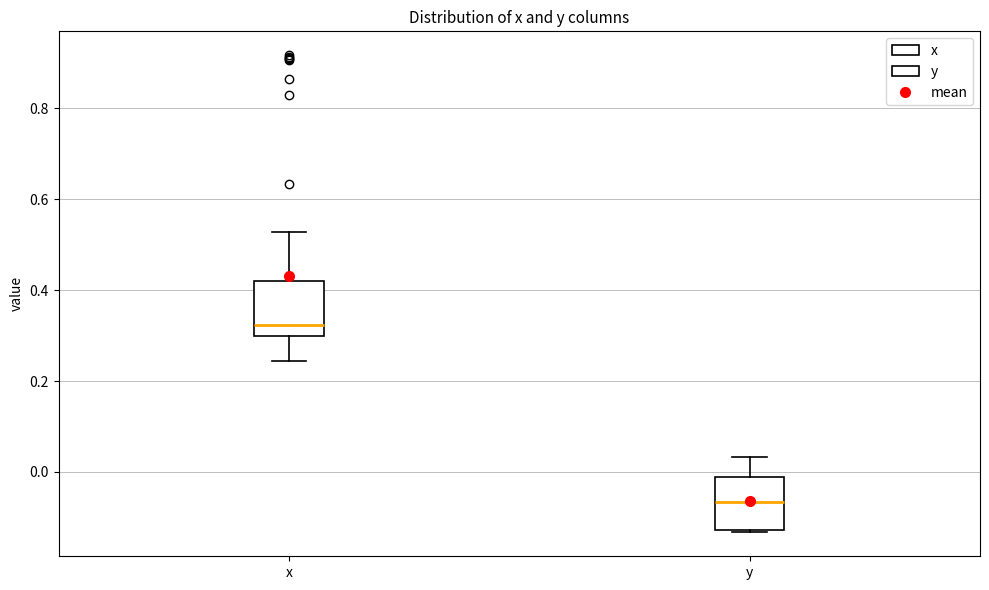

Reading left to right, read every box against the y-axis: the position of its median line, the range the box covers, and the ends of its whiskers. The values are not printed on the chart, so give them approximately, as read against the axis.

x: median 0.32, box 0.30 to 0.42, whiskers 0.24 to 0.52
y: median -0.06, box -0.12 to -0.02, whiskers -0.14 to 0.04